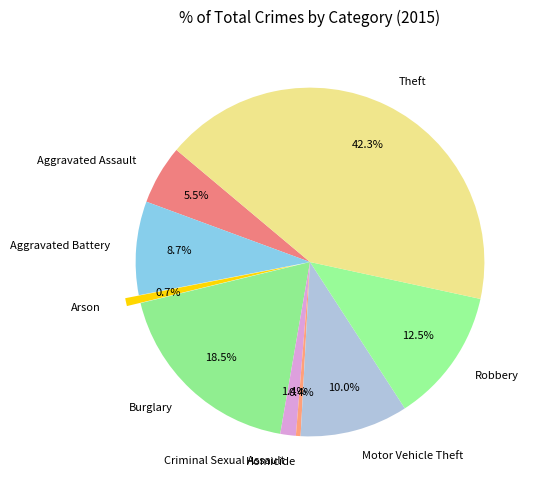

To the nearest percent, what is the difference between the Motor Vehicle Theft and Burglary slice percentages?

8%